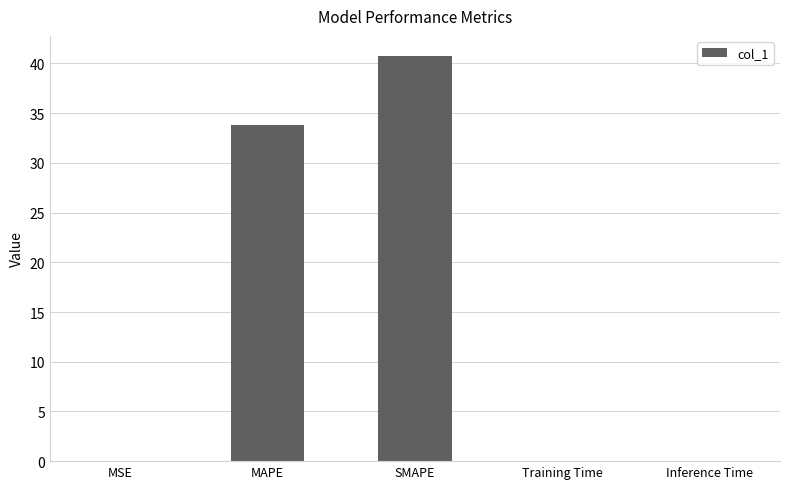

What is the greatest value displayed?

40.7